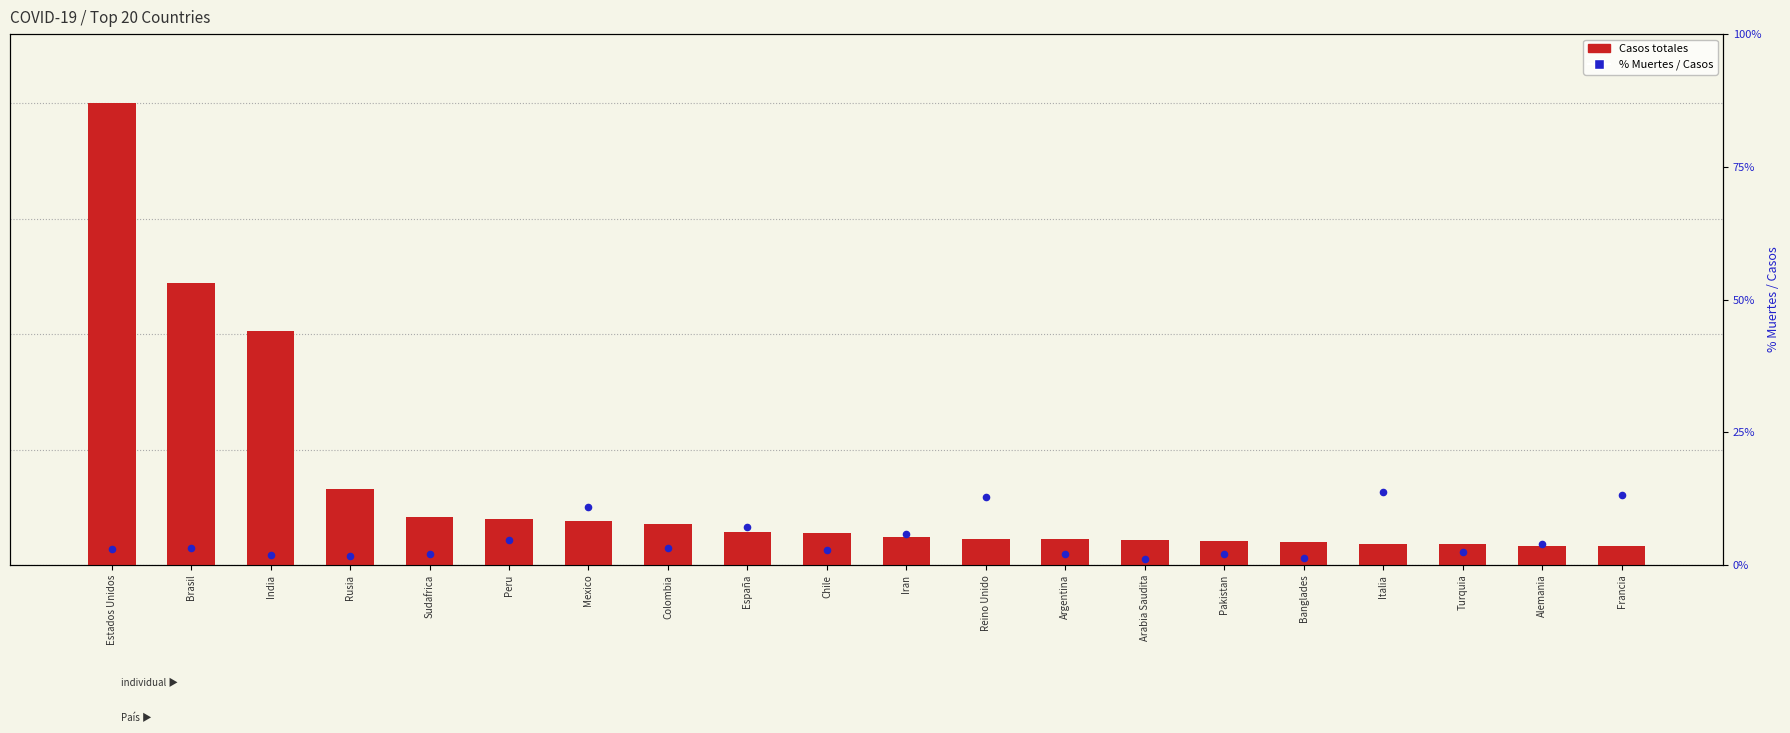

Which series reaches the minimum Y coordinate?

% Muertes / Casos